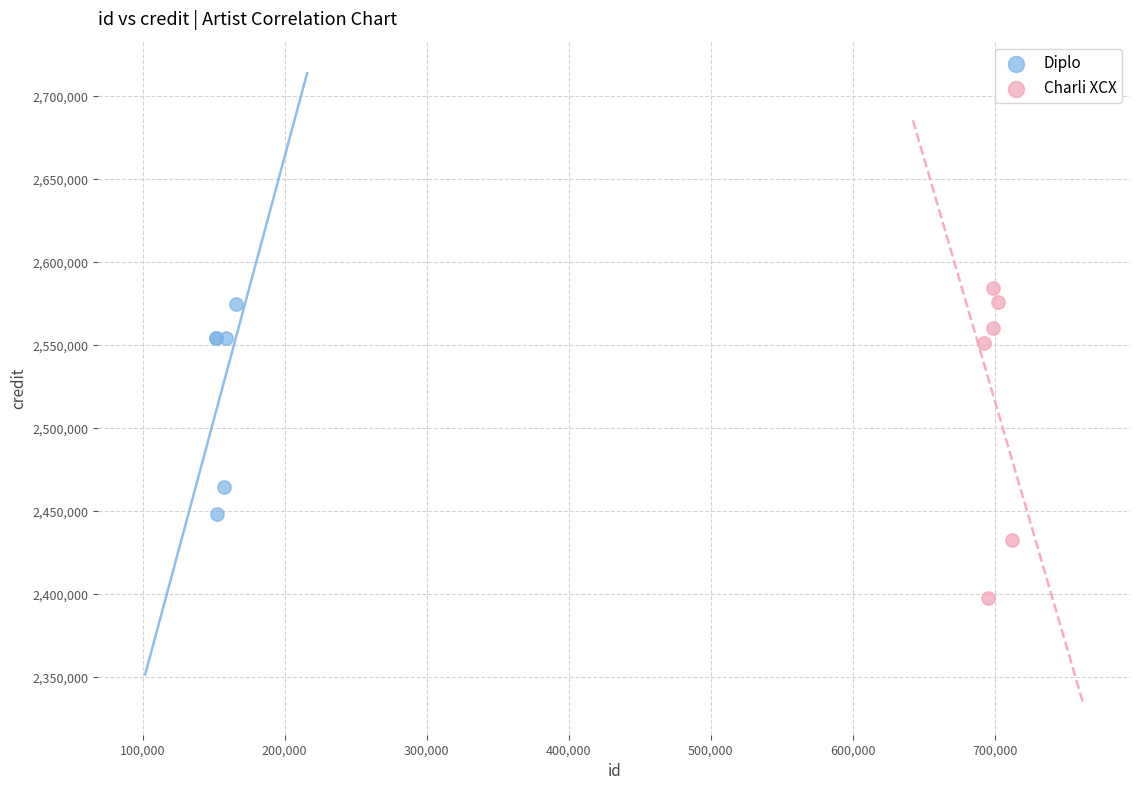

Which series contains the highest Y value?

Charli XCX